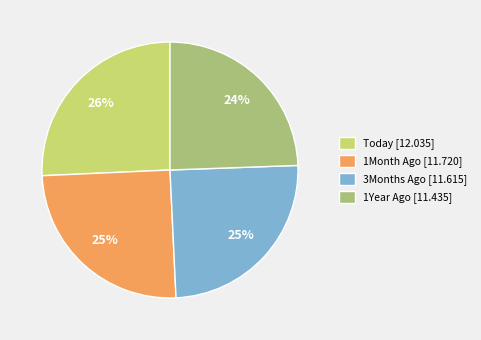

To the nearest percent, what percentage of the pie is 1Month Ago?

25%